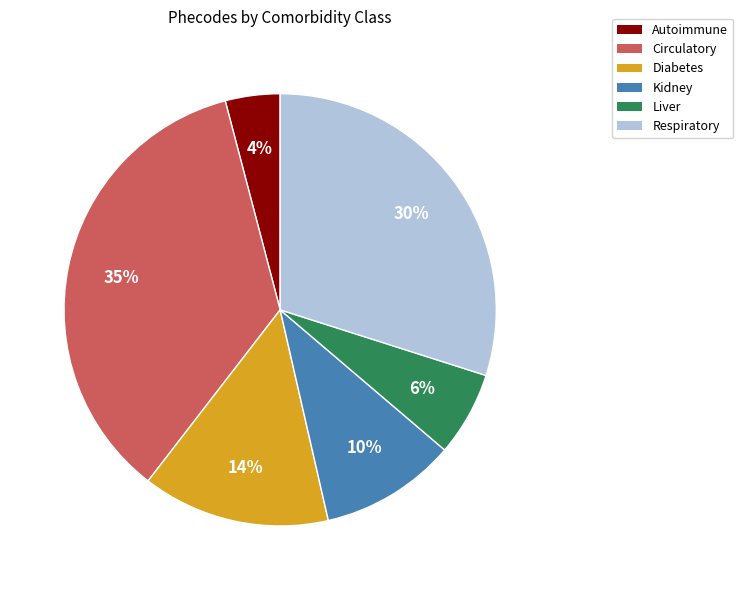

To the nearest percent, what is the difference between the largest and smallest slice percentages?

31%